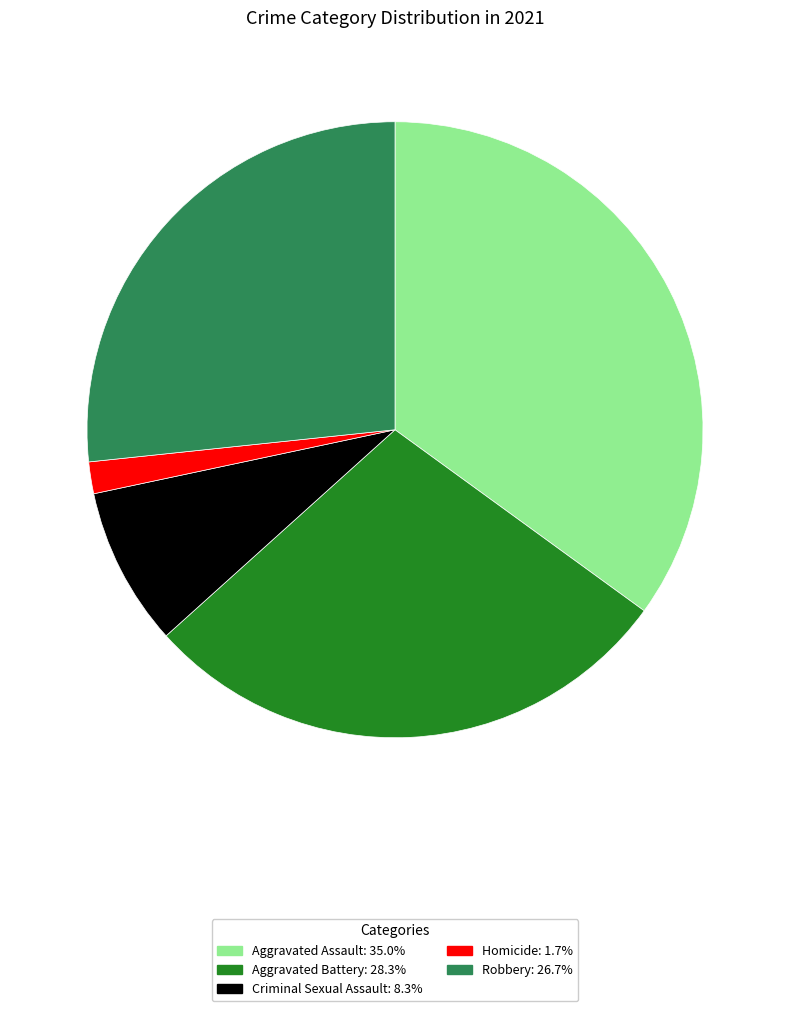

What is the ratio of the value at Criminal Sexual Assault to the value at Aggravated Assault?

0.2